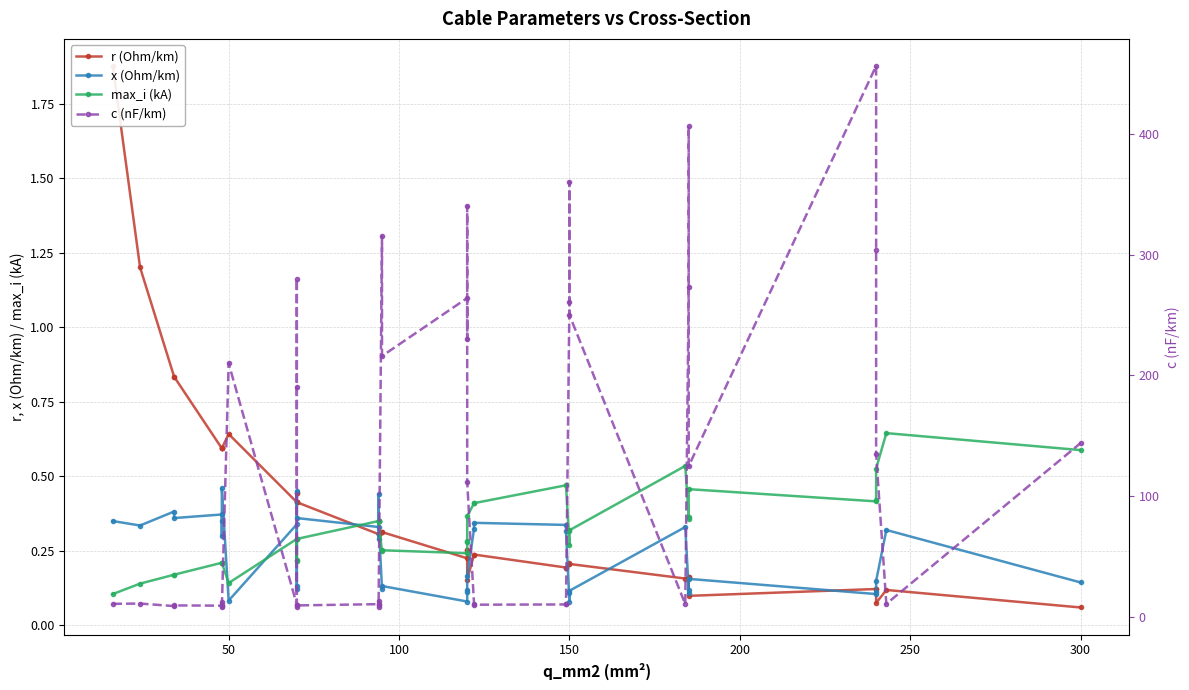

Which series has the largest total across all categories?

c (nF/km)